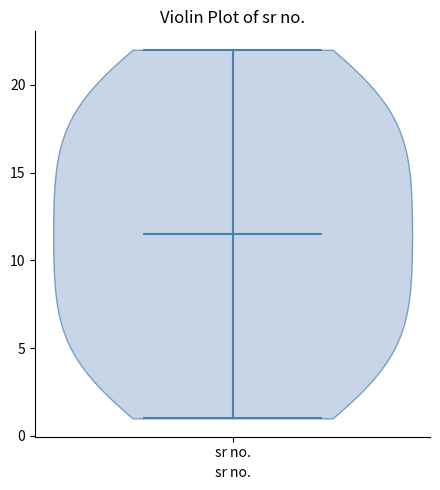

Where does the median line of the violin for sr no. sit on the y-axis? The values are not printed on the chart, so give them approximately, as read against the axis.

11.5